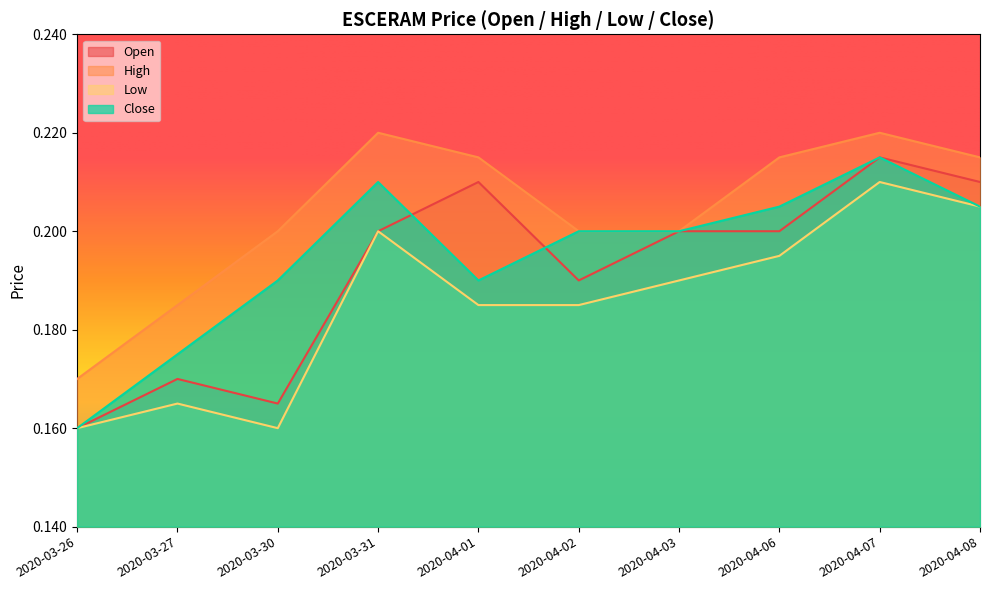

What is the smallest value displayed?

0.2